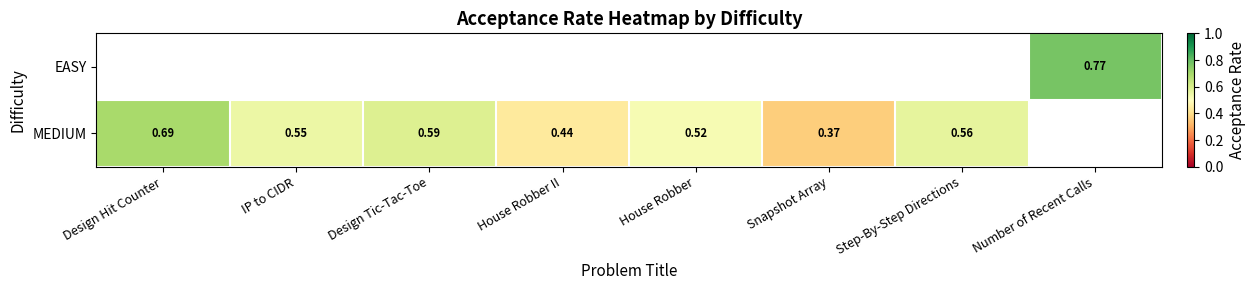

Is it true that MEDIUM equals 0.5 at Snapshot Array?

False